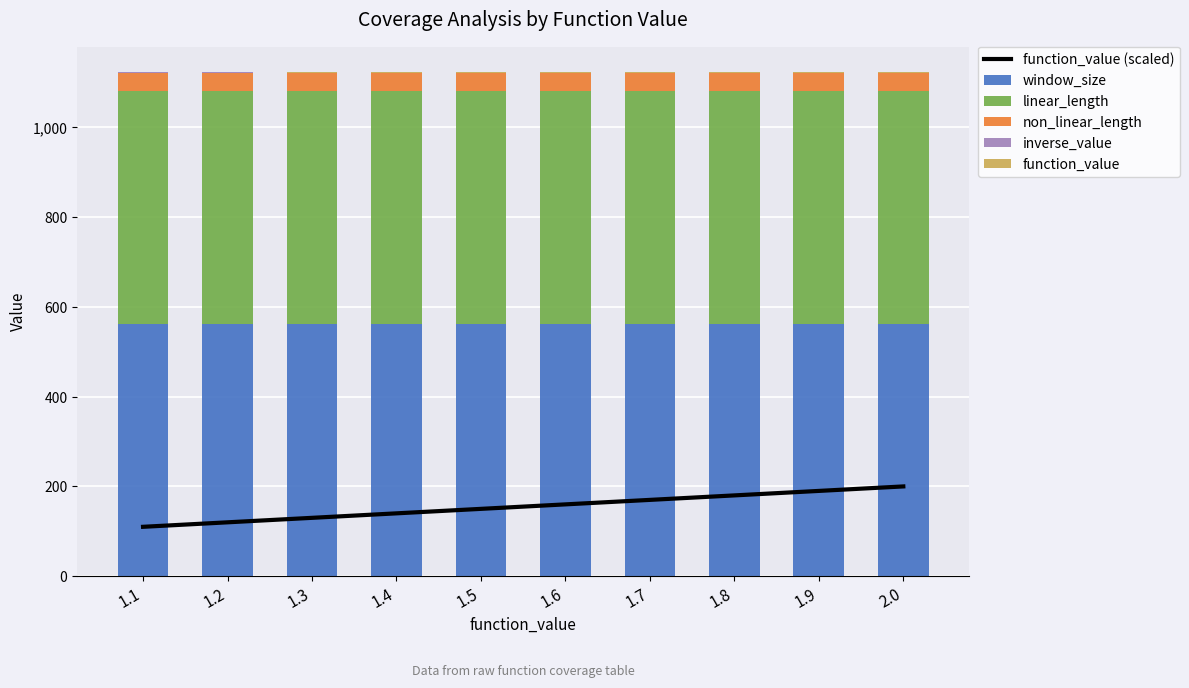

At how many categories does at least one series exceed 346?

10